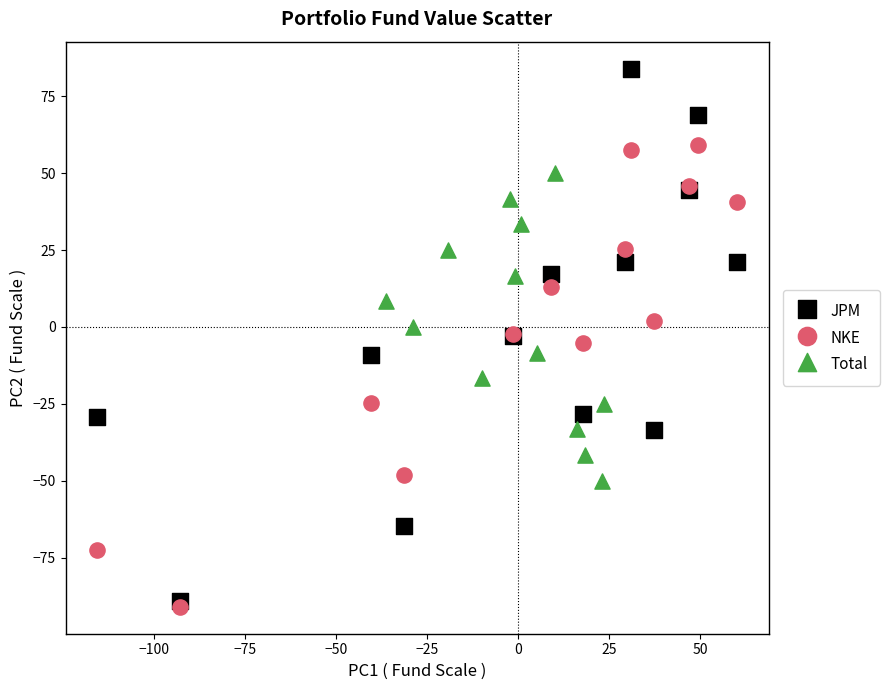

Which series reaches the maximum Y coordinate?

JPM